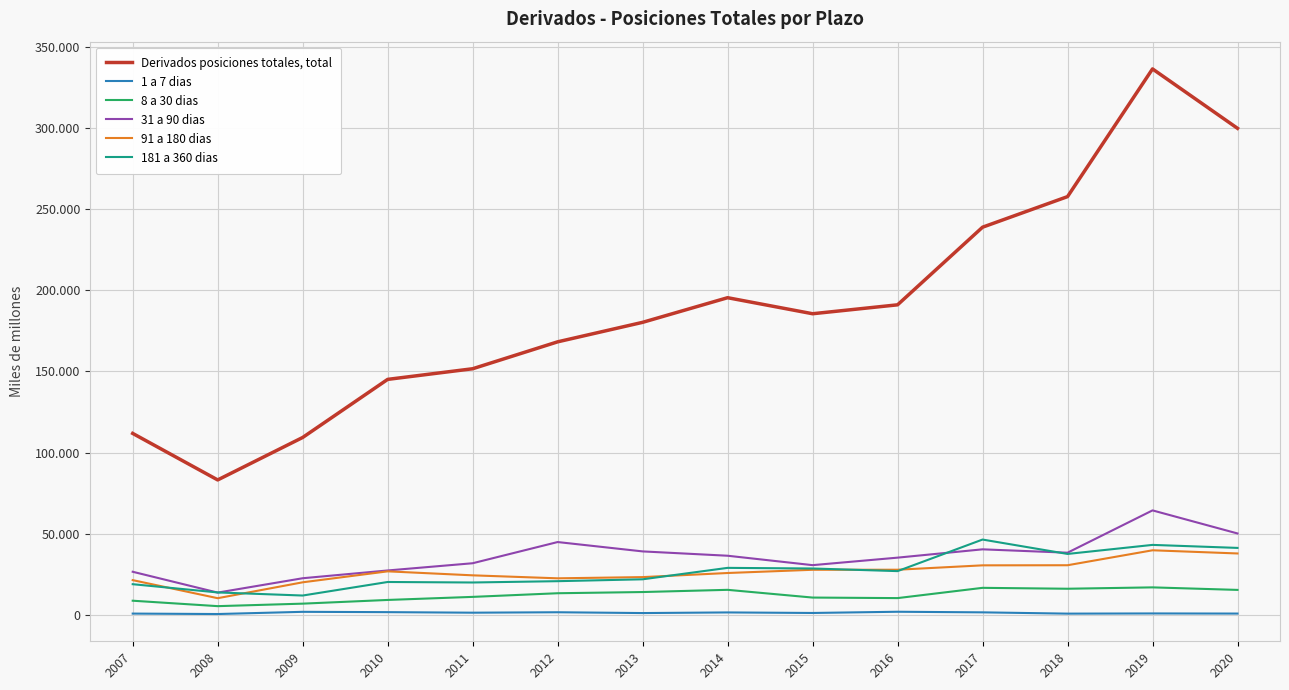

Which series changed the most between 2008 and 2009?

Derivados posiciones totales, total